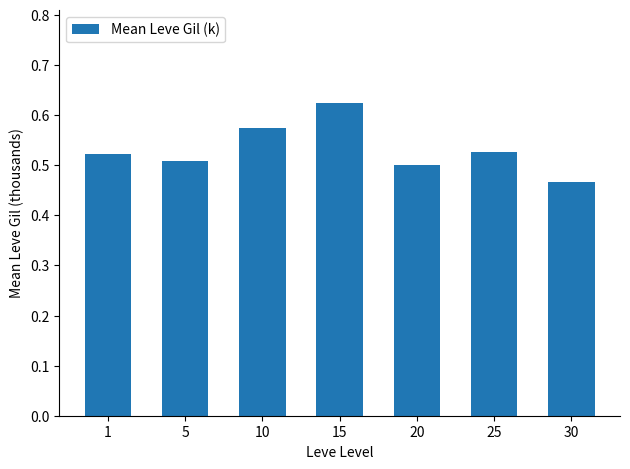

What is the sum of all values?

3.7